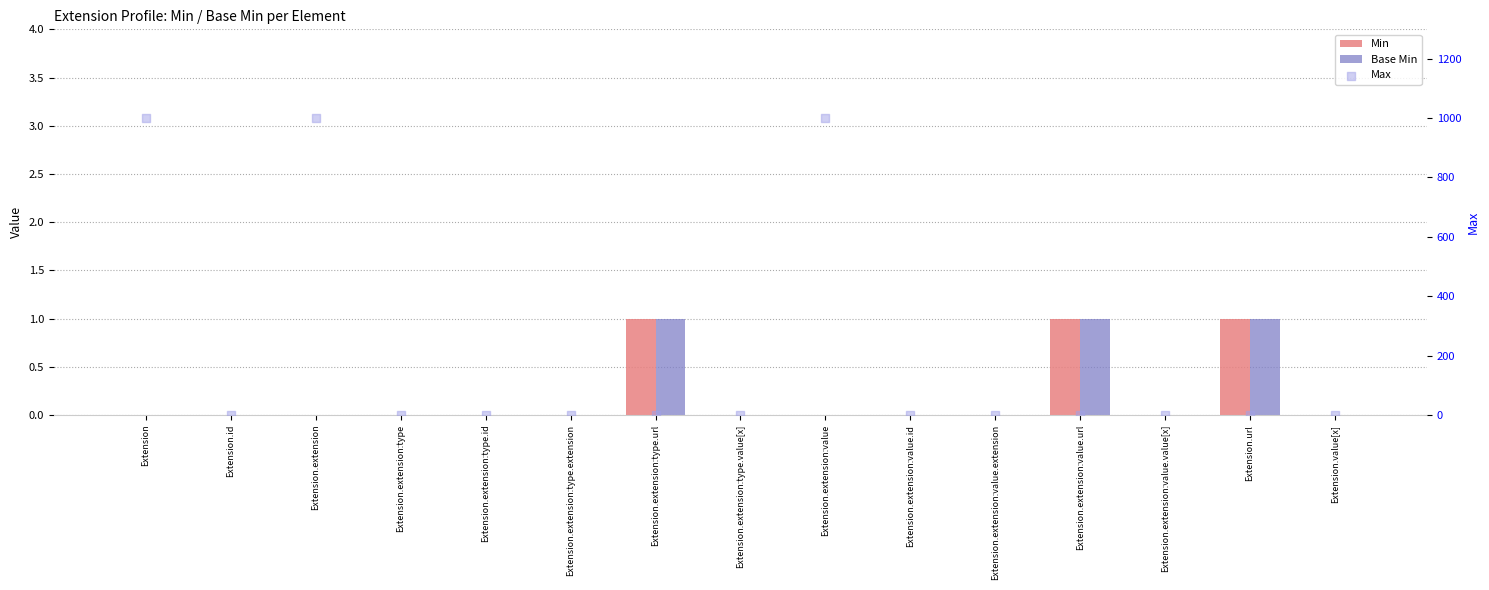

Which series has the largest total across all categories?

Max